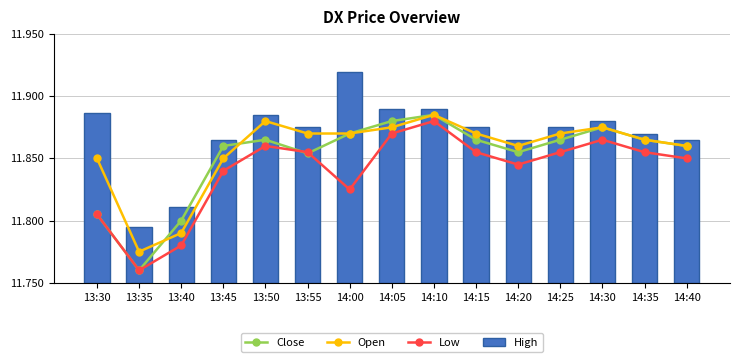

What is the sum of all Open values?

177.8